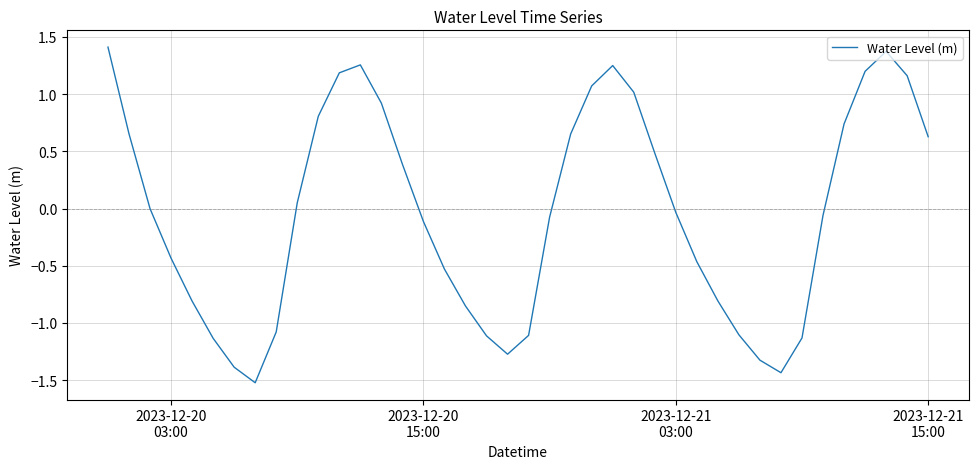

What is the smallest value displayed?

-1.5